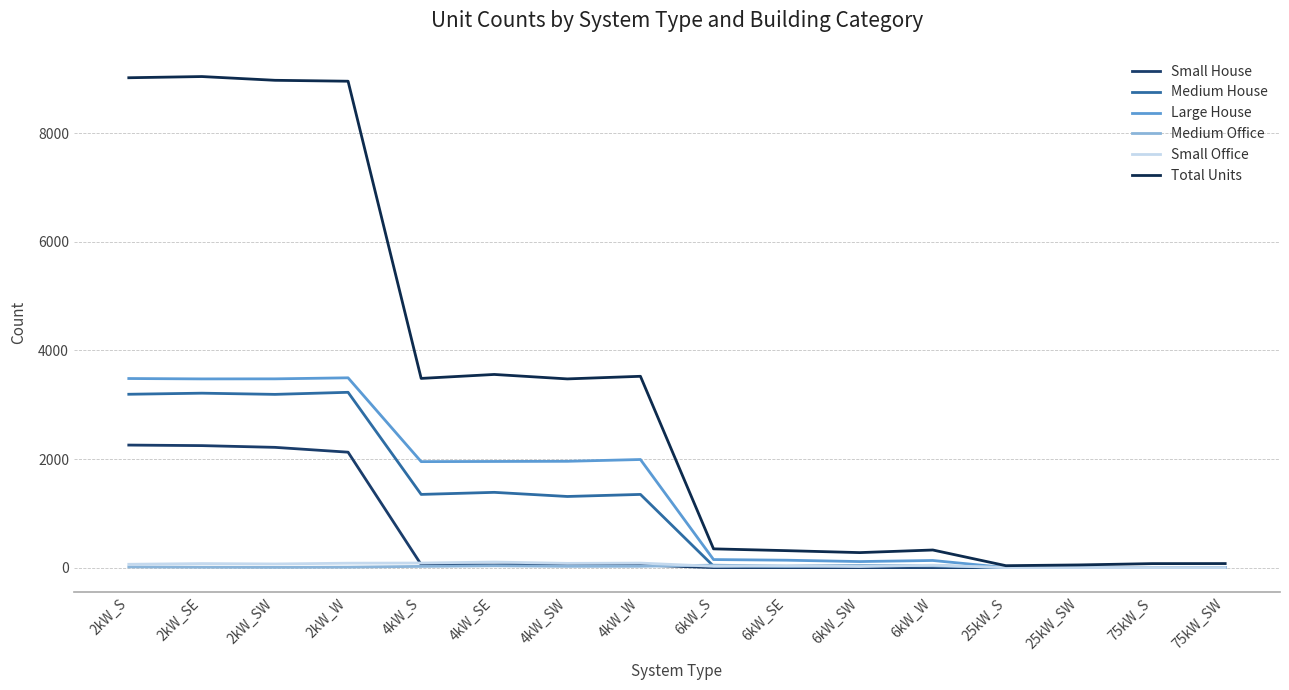

How many interior local valleys does the Total Units series have?

4